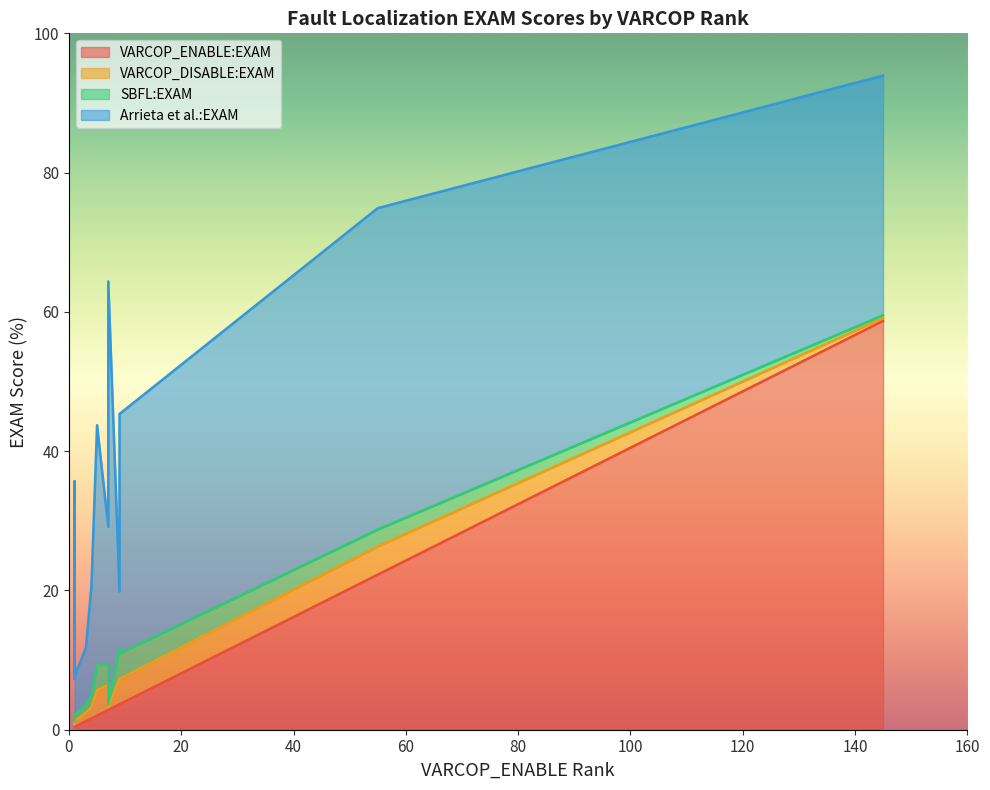

What are all the series names shown in the legend?

VARCOP_ENABLE:EXAM, VARCOP_DISABLE:EXAM, SBFL:EXAM, Arrieta et al.:EXAM